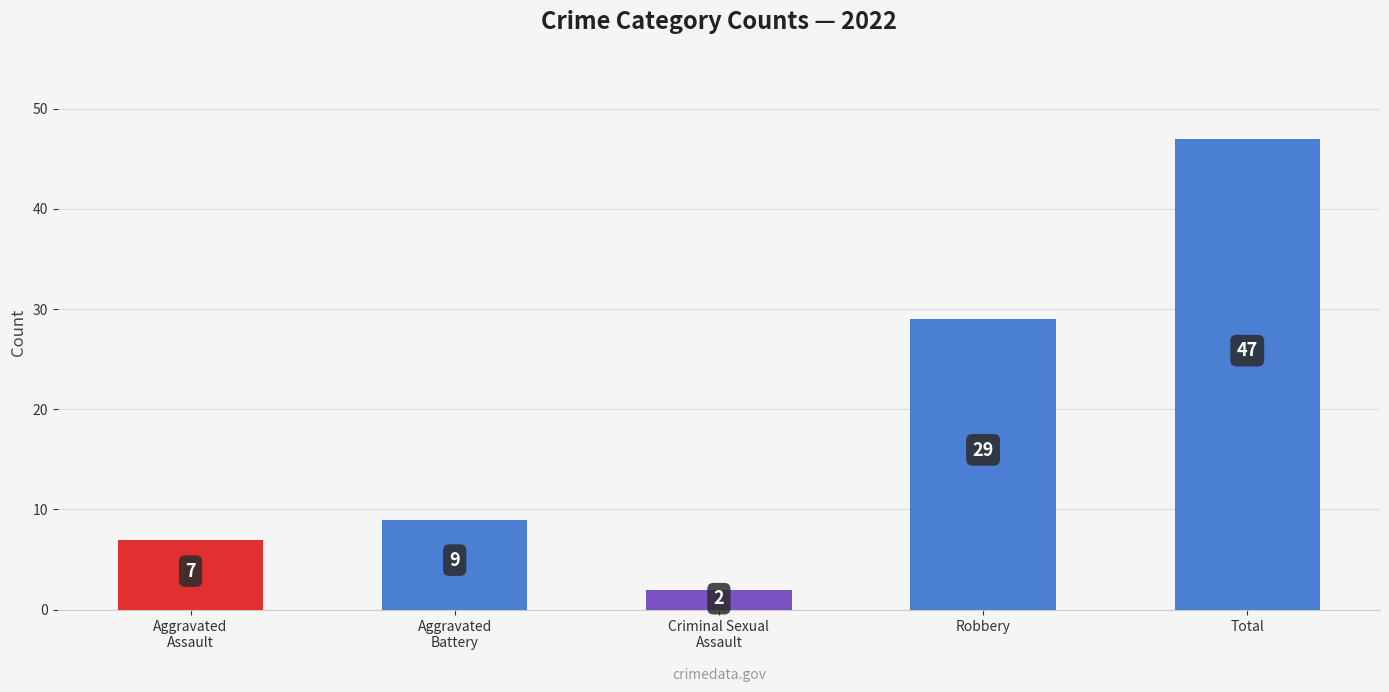

What is the value of the 1st bar from the left?

7